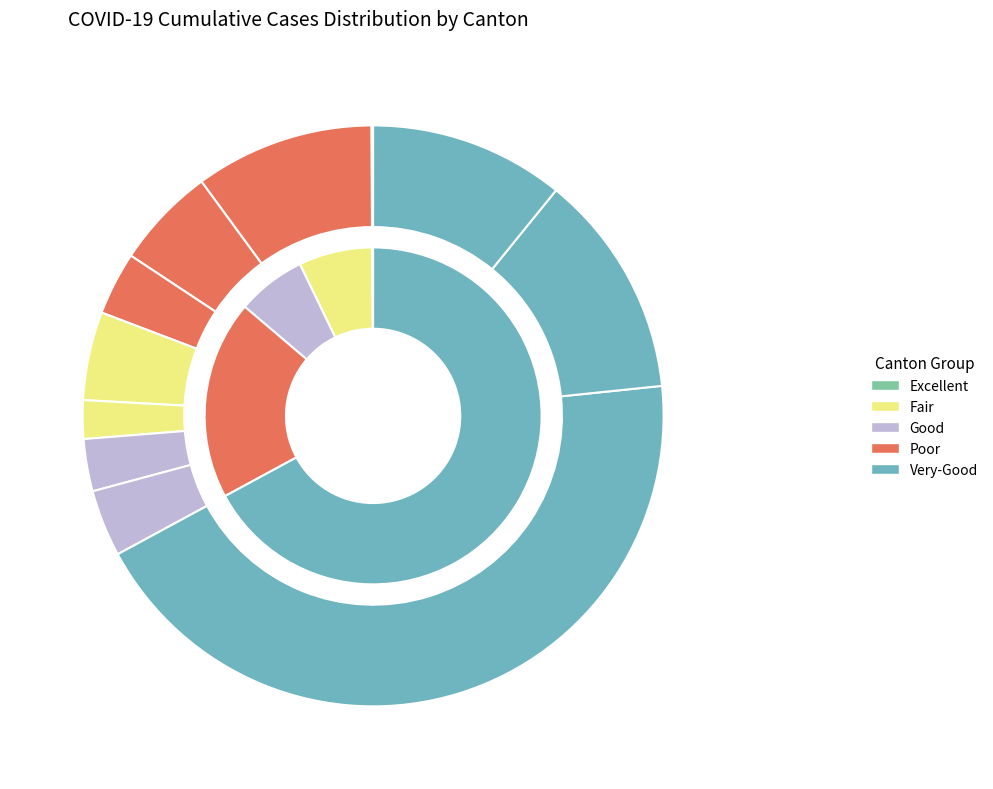

To the nearest percent, what is the difference between the BL and BE slice percentages?

4%